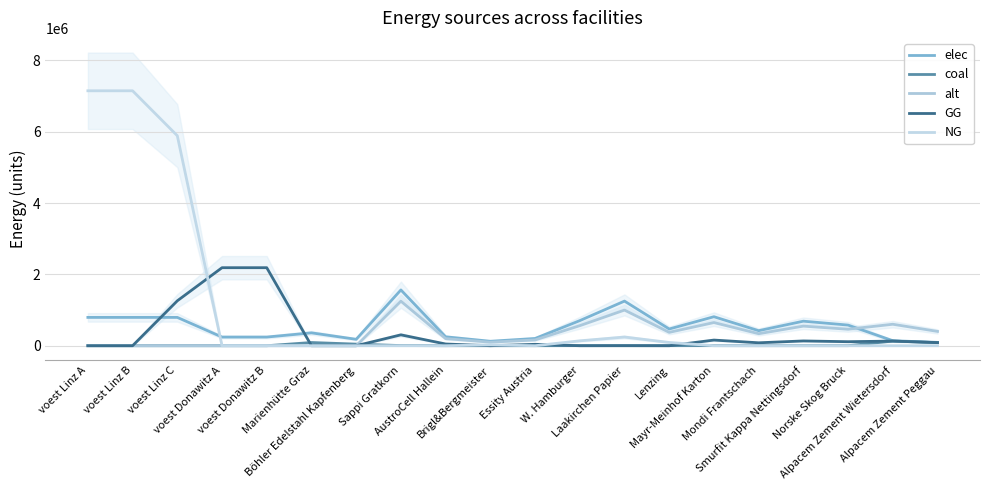

Reading left to right, extract all data points from this chart.

elec: 793870.4	793870.4	793870.4	242990.7	242990.7	360800.0	180400.0	1563313.3	250130.1	125065.1	203230.7	703491.0	1250650.6	468994.0	812922.9	422094.6	687857.8	578425.9	140466.7	93644.4
coal: 0.0	0.0	0.0	0.0	0.0	90200.0	45100.0	4602.0	736.3	368.2	598.3	2070.9	3681.6	1380.6	2393.1	1242.5	2024.9	1702.8	130433.3	86955.6
alt: 0.0	0.0	0.0	0.0	0.0	0.0	0.0	1248687.1	199789.9	99895.0	162329.3	561909.2	998949.7	374606.1	649317.3	337145.5	549422.3	462014.2	602000.0	401333.3
GG: 0.0	0.0	1258882.7	2186916.7	2186916.7	0.0	0.0	305115.3	48818.4	0.0	39665.0	0.0	0.0	0.0	158660.0	82381.1	134250.7	112892.7	130433.3	86955.6
NG: 7144833.3	7144833.3	5885950.7	0.0	0.0	0.0	0.0	0.0	0.0	24409.2	0.0	137301.9	244092.2	91534.6	0.0	0.0	0.0	0.0	0.0	0.0